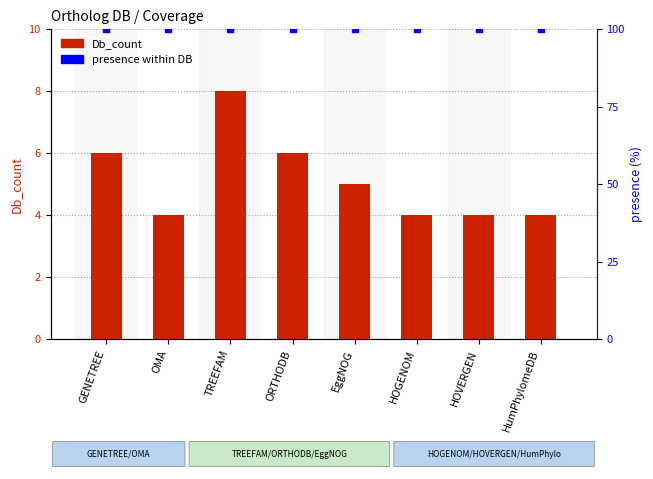

What are all the series names shown in the legend?

Db_count, presence